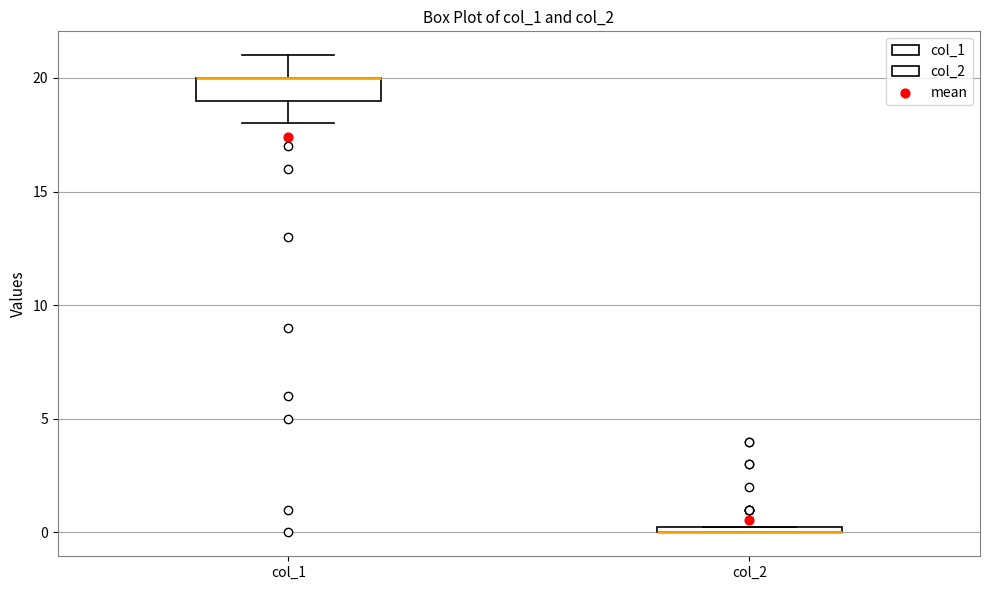

Where does the lower whisker of the box for col_1 end on the y-axis? The values are not printed on the chart, so give them approximately, as read against the axis.

18.0